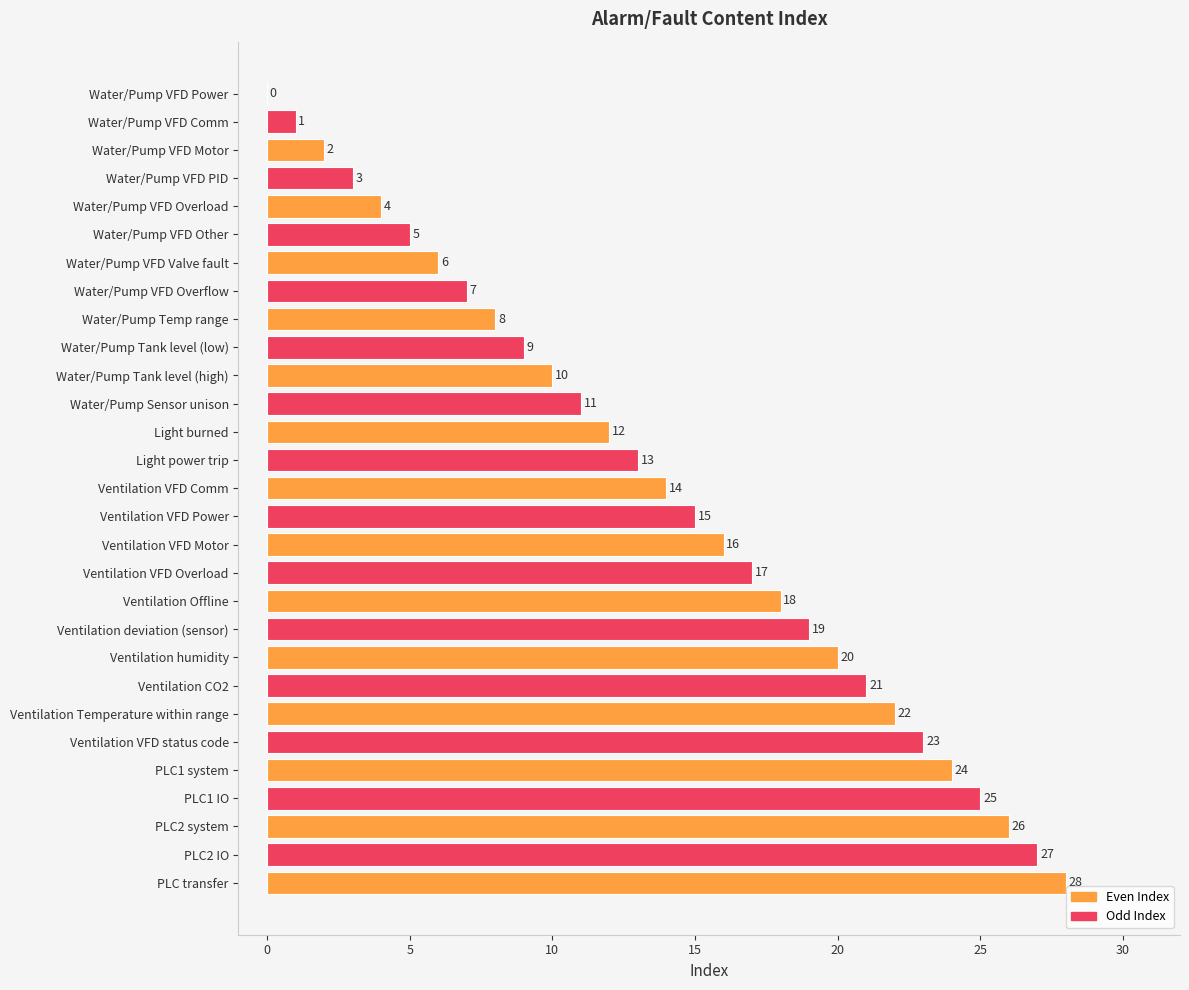

Read the value at Water/Pump Tank level (high), to the nearest 10.

10